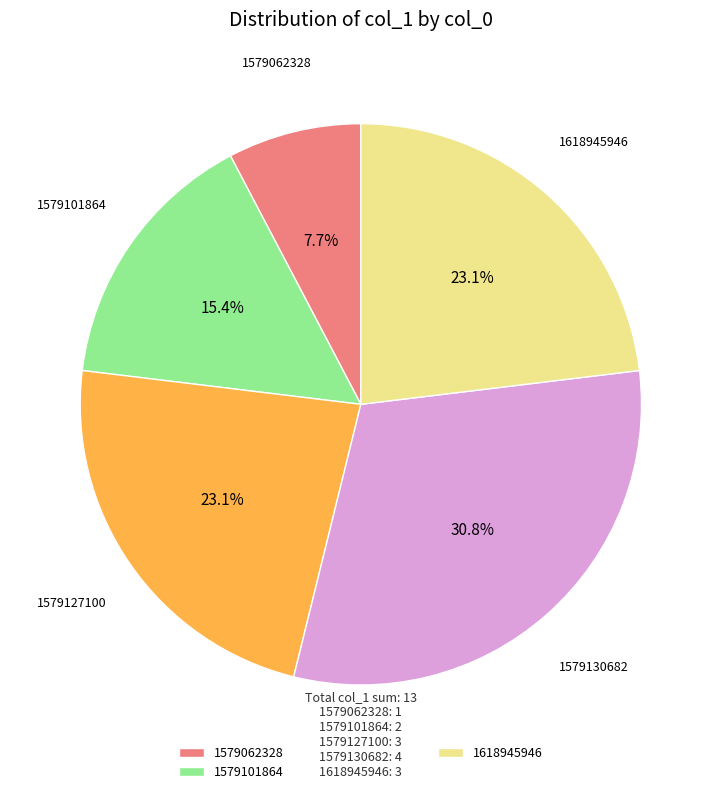

Which category has the biggest portion of the pie?

1579130682